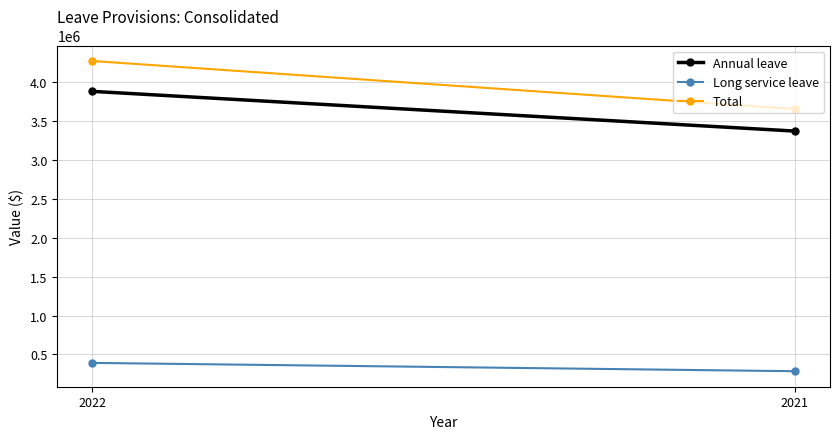

At which label does Total reach its minimum?

2021